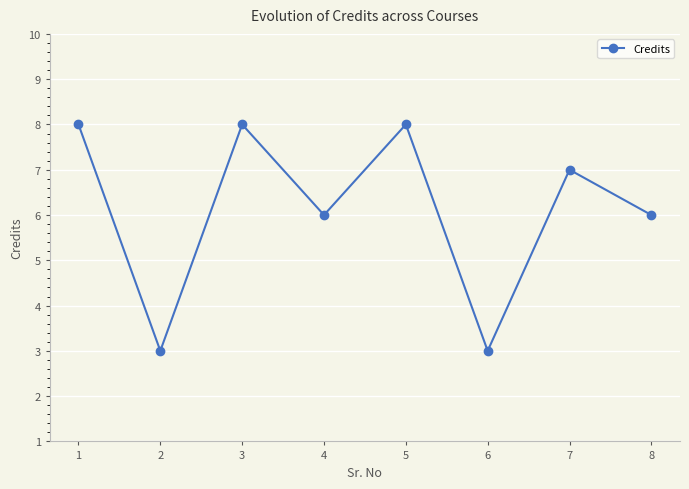

What is the average value?

6